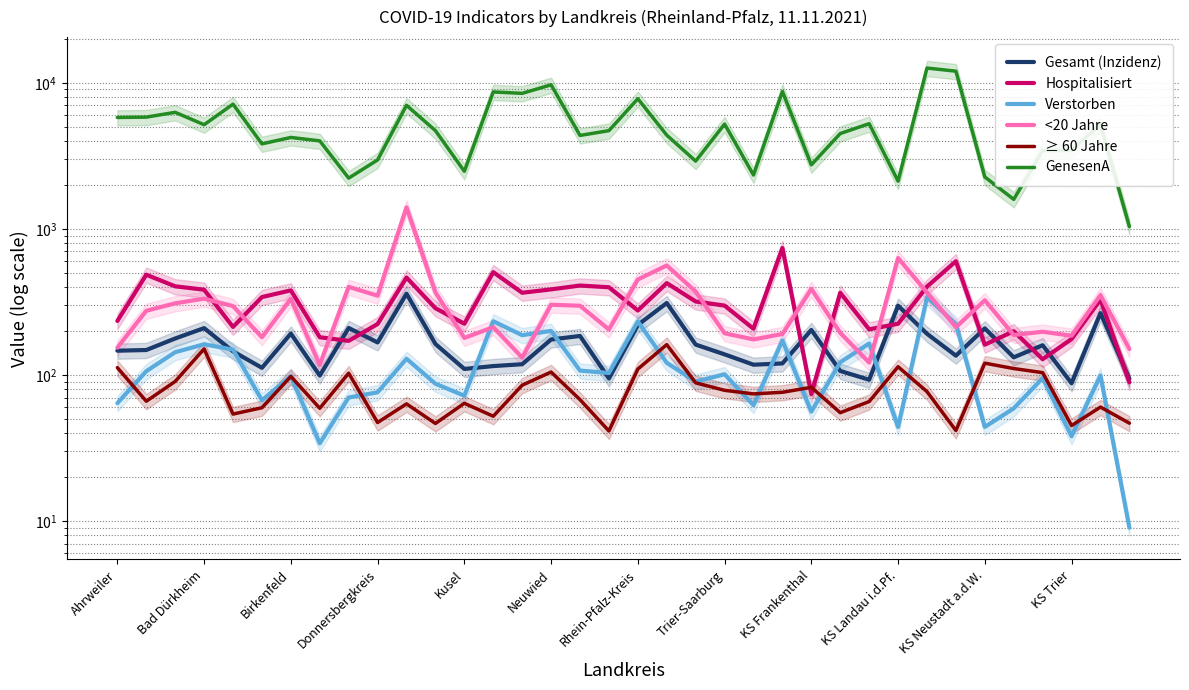

Which has a higher value, KS Frankenthal or KS Landau i.d.Pf.?

KS Landau i.d.Pf.